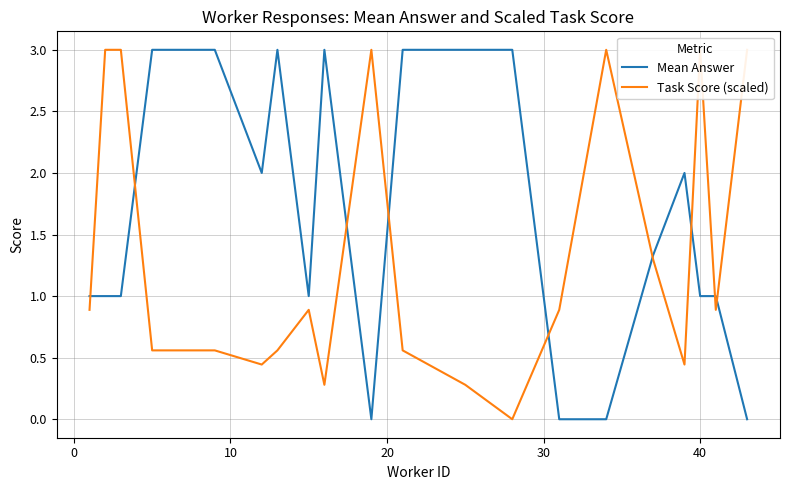

Which series has the widest spread of values?

Mean Answer